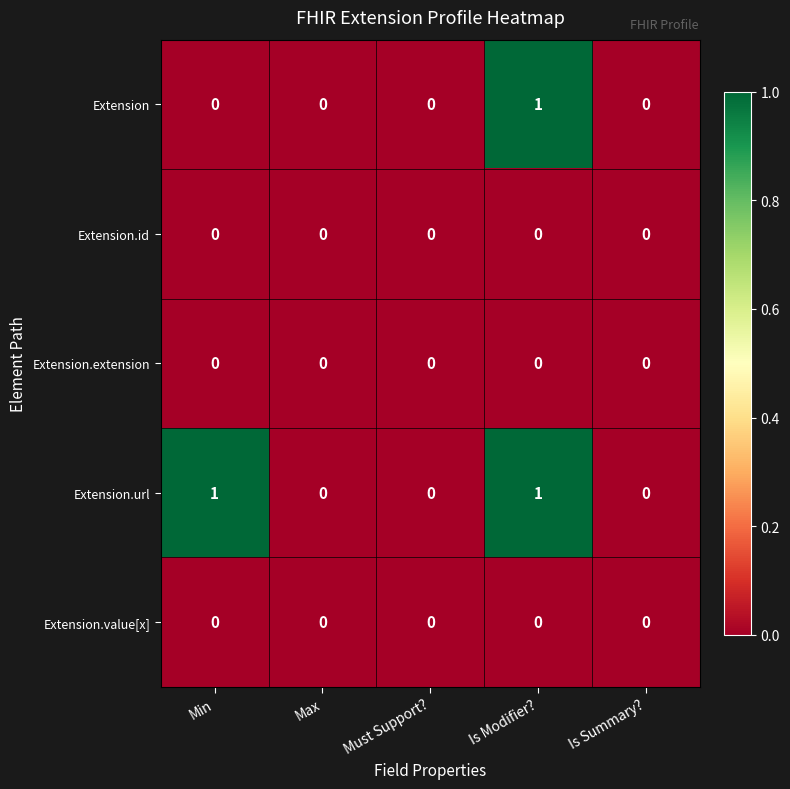

Is the value of Extension.id at Max greater than the value of Extension.url at Is Modifier??

No